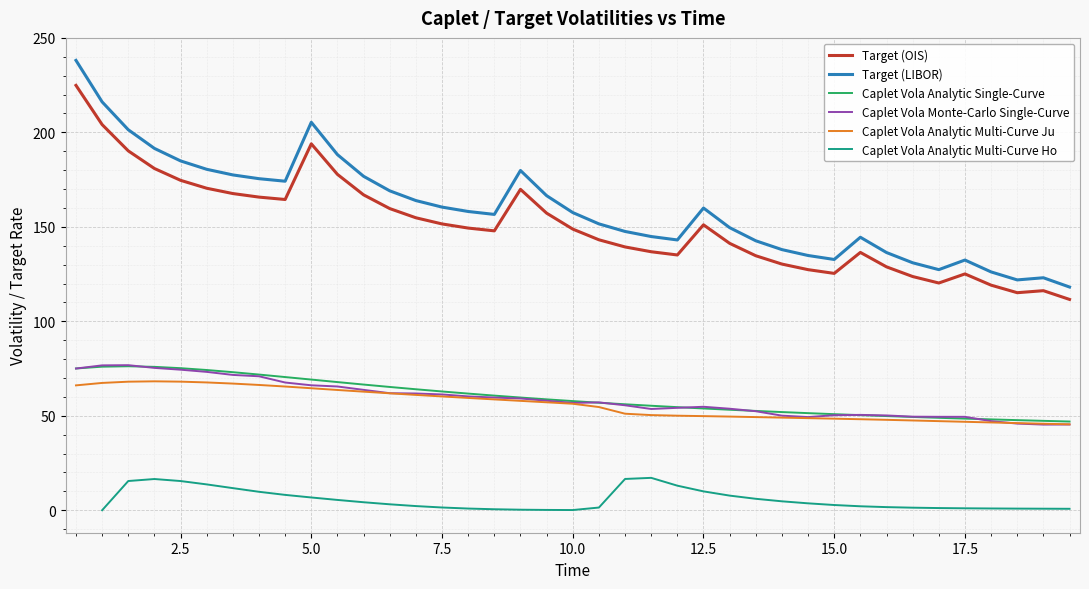

What is the highest value of the Caplet Vola Analytic Multi-Curve Ju series?

68.2